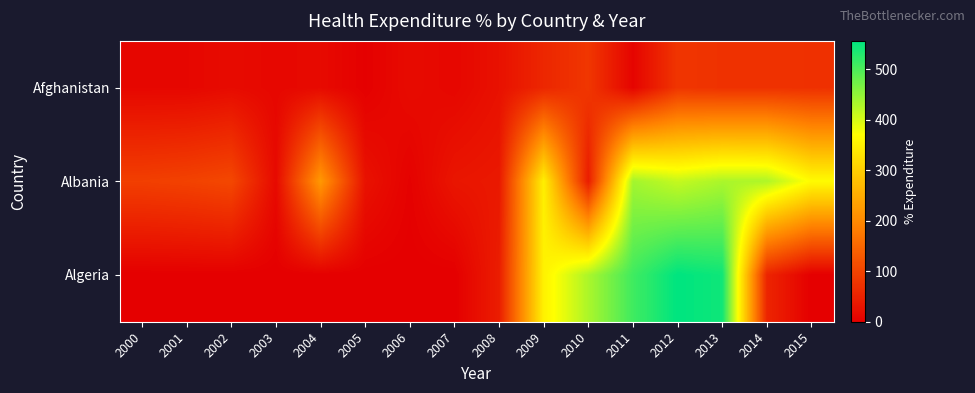

How many series are shown in this chart?

3